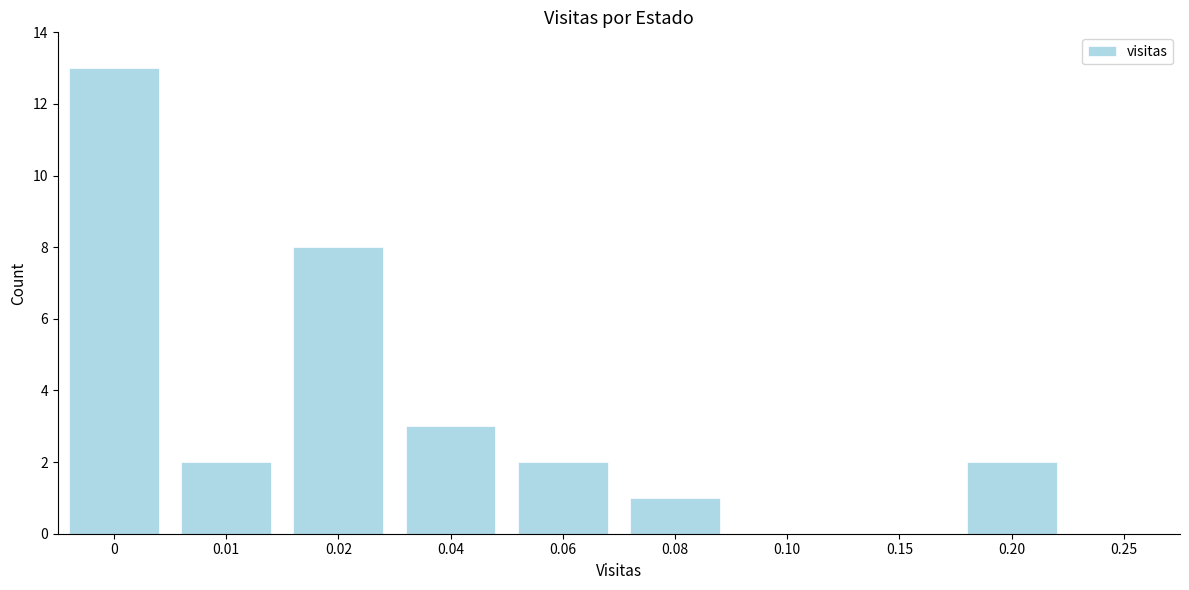

Reading right to left, list all the values displayed in this chart.

0.25=0	0.20=2	0.15=0	0.10=0	0.08=1	0.06=2	0.04=3	0.02=8	0.01=2	0=13